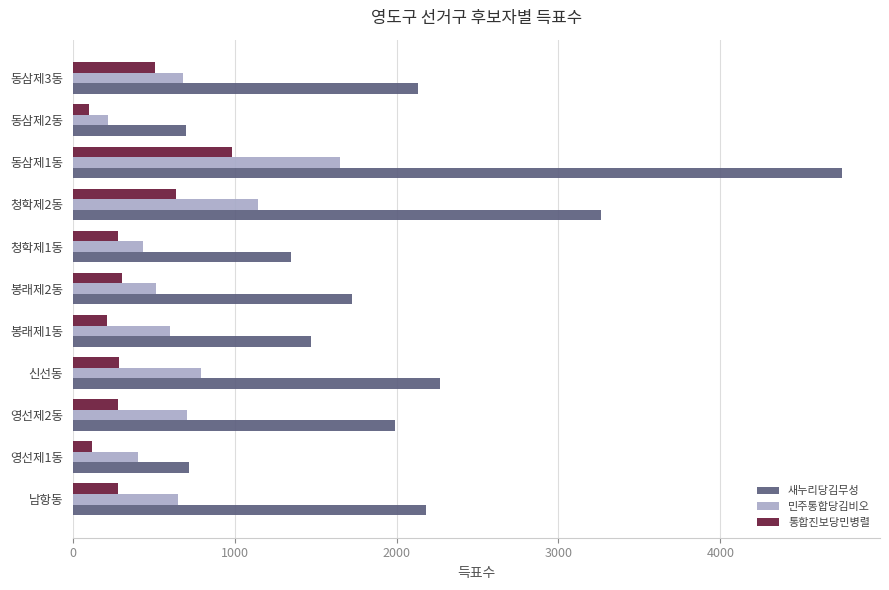

What is the average value of the 통합진보당민병렬 series?

364